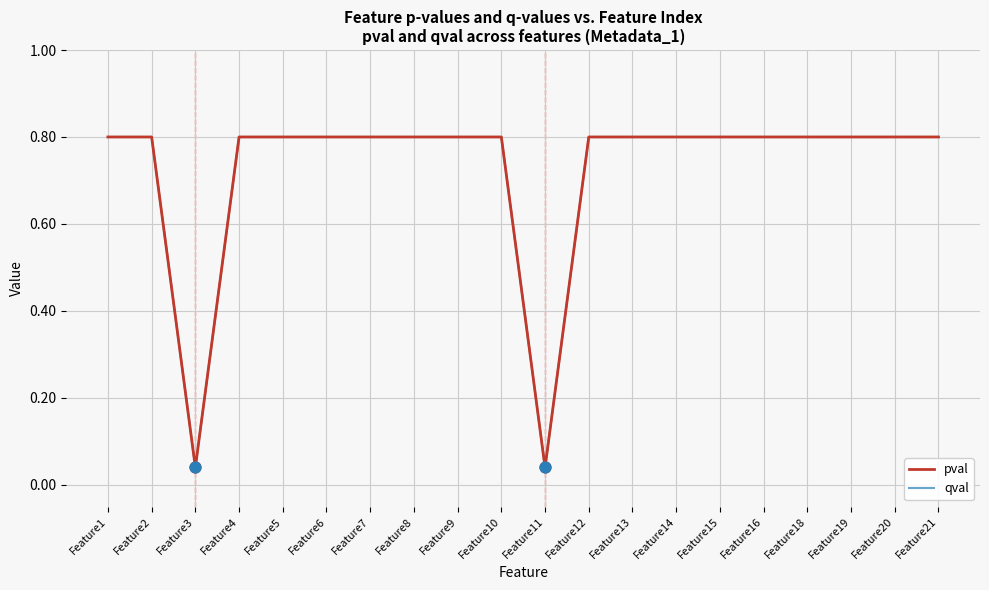

At how many categories does at least one series exceed 0?

20